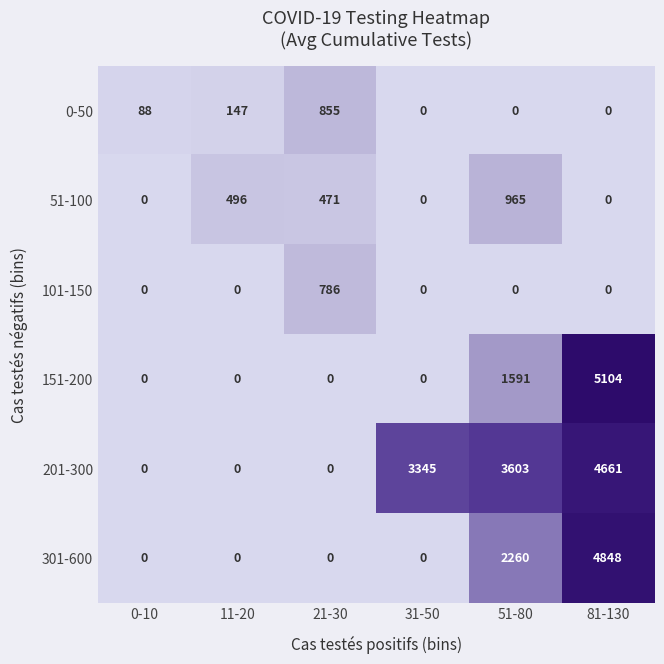

What is the difference between the maximum and second lowest values in the 301-600 series?

4848